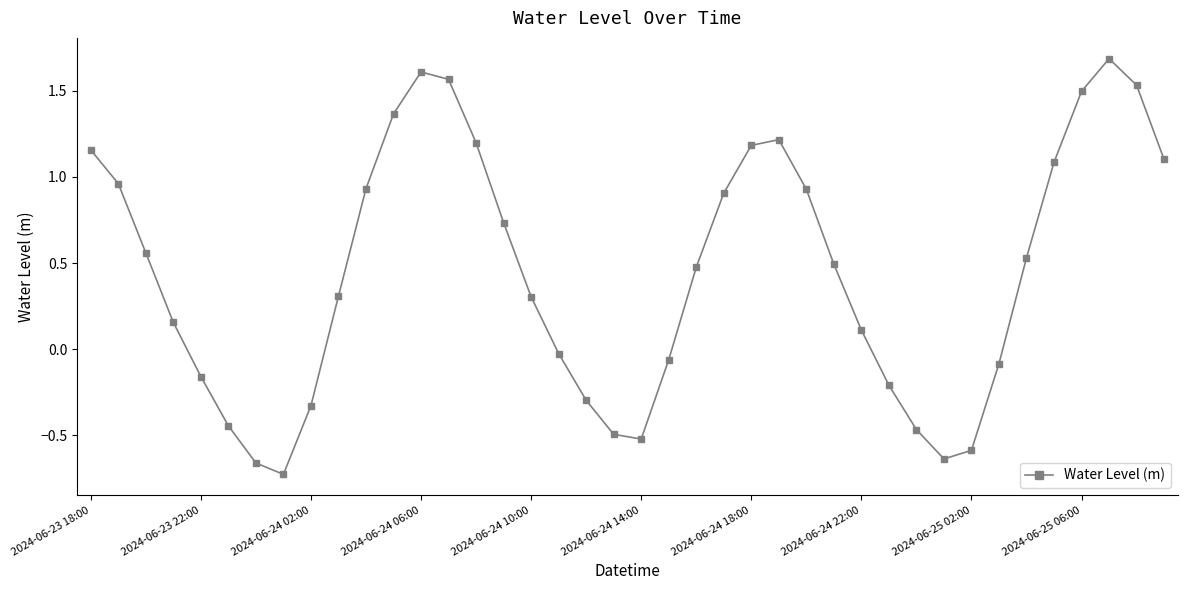

What is the average value?

0.4